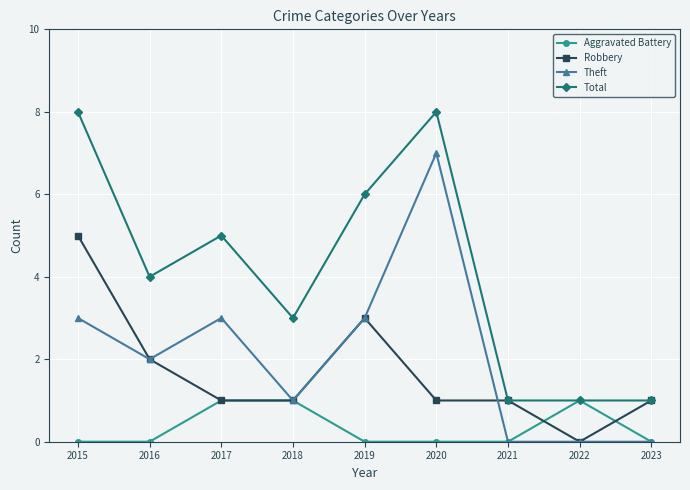

Reading right to left, transcribe all the data shown in this chart.

Aggravated Battery: 2023=0	2022=1	2021=0	2020=0	2019=0	2018=1	2017=1	2016=0	2015=0
Robbery: 2023=1	2022=0	2021=1	2020=1	2019=3	2018=1	2017=1	2016=2	2015=5
Theft: 2023=0	2022=0	2021=0	2020=7	2019=3	2018=1	2017=3	2016=2	2015=3
Total: 2023=1	2022=1	2021=1	2020=8	2019=6	2018=3	2017=5	2016=4	2015=8